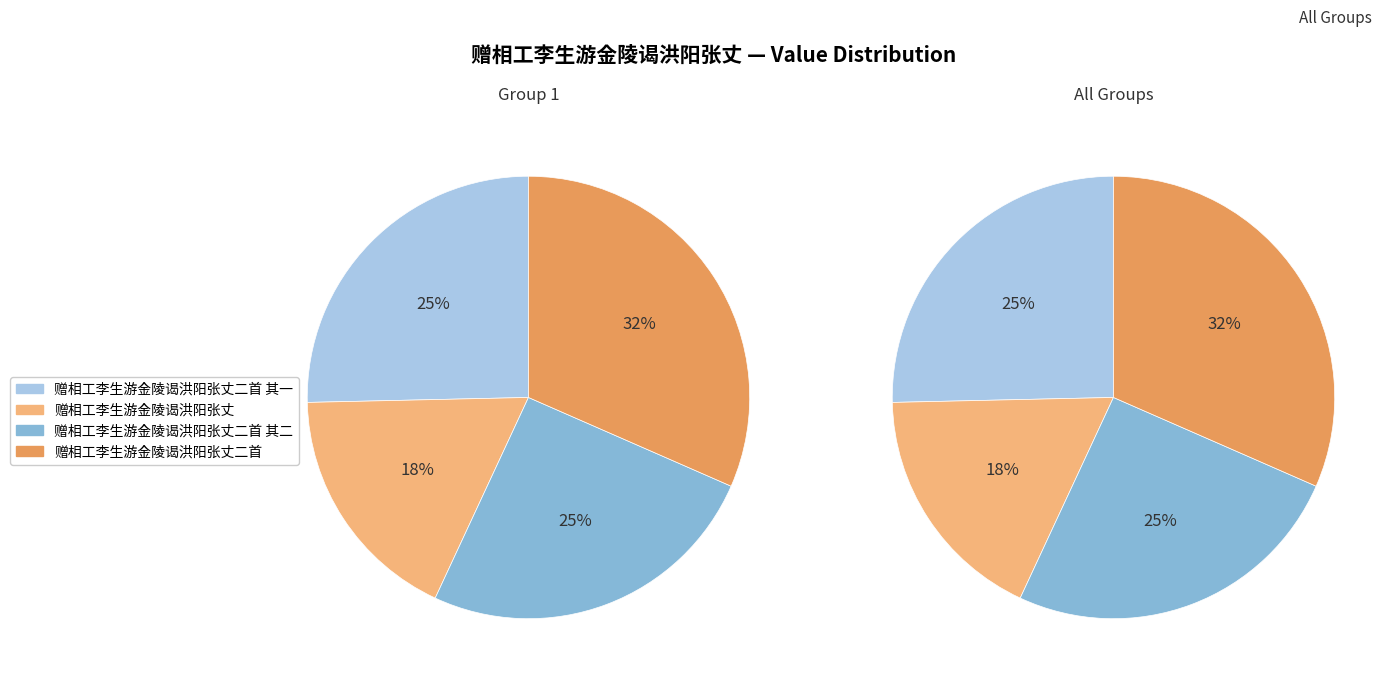

What percentage is the 赠相工李生游金陵谒洪阳张丈二首 其一 slice, to the nearest percent?

25%